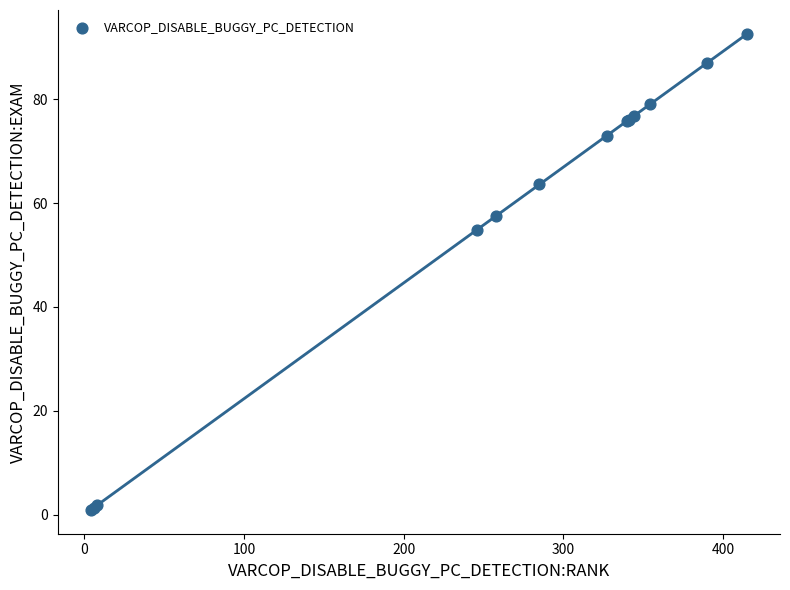

What Y value in the scatter plot is closest to 46?

54.9